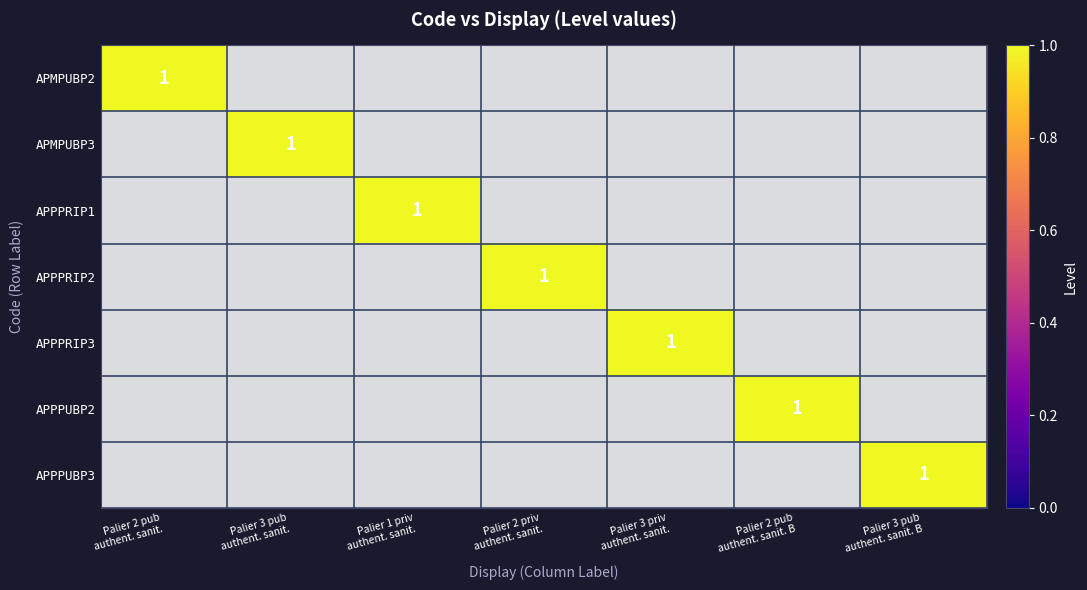

List the series in order of their overall mean, highest first.

APMPUBP2, APMPUBP3, APPPRIP1, APPPRIP2, APPPRIP3, APPPUBP2, APPPUBP3